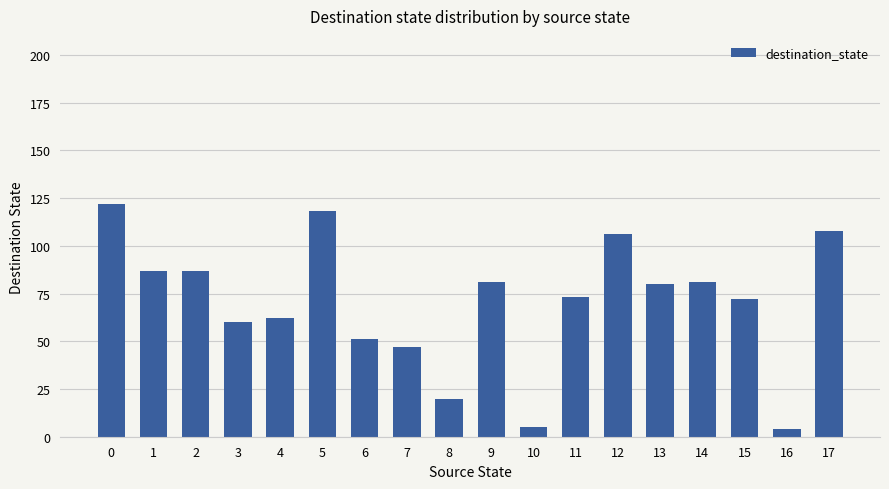

What is the difference between the values at 12 and 3?

46